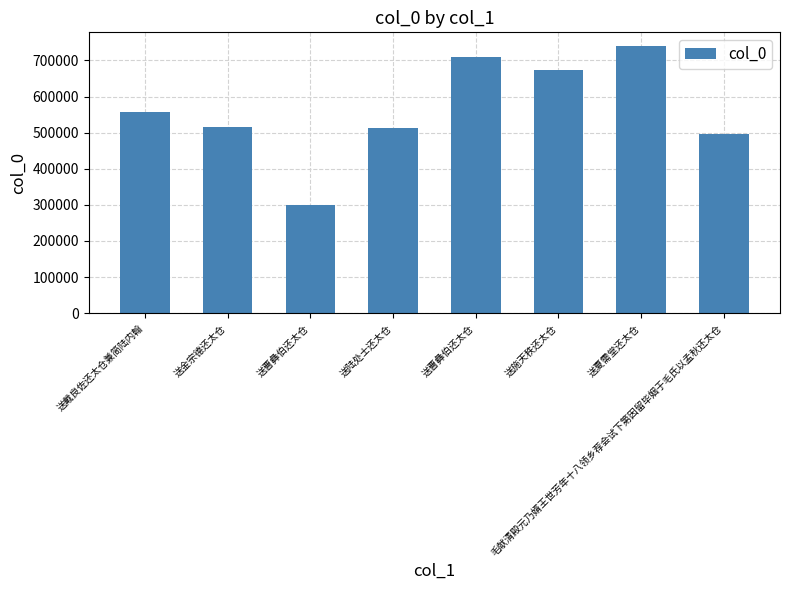

Reading left to right, extract all data points from this chart.

558292	515500	299642	513652	709694	674711	740806	494902